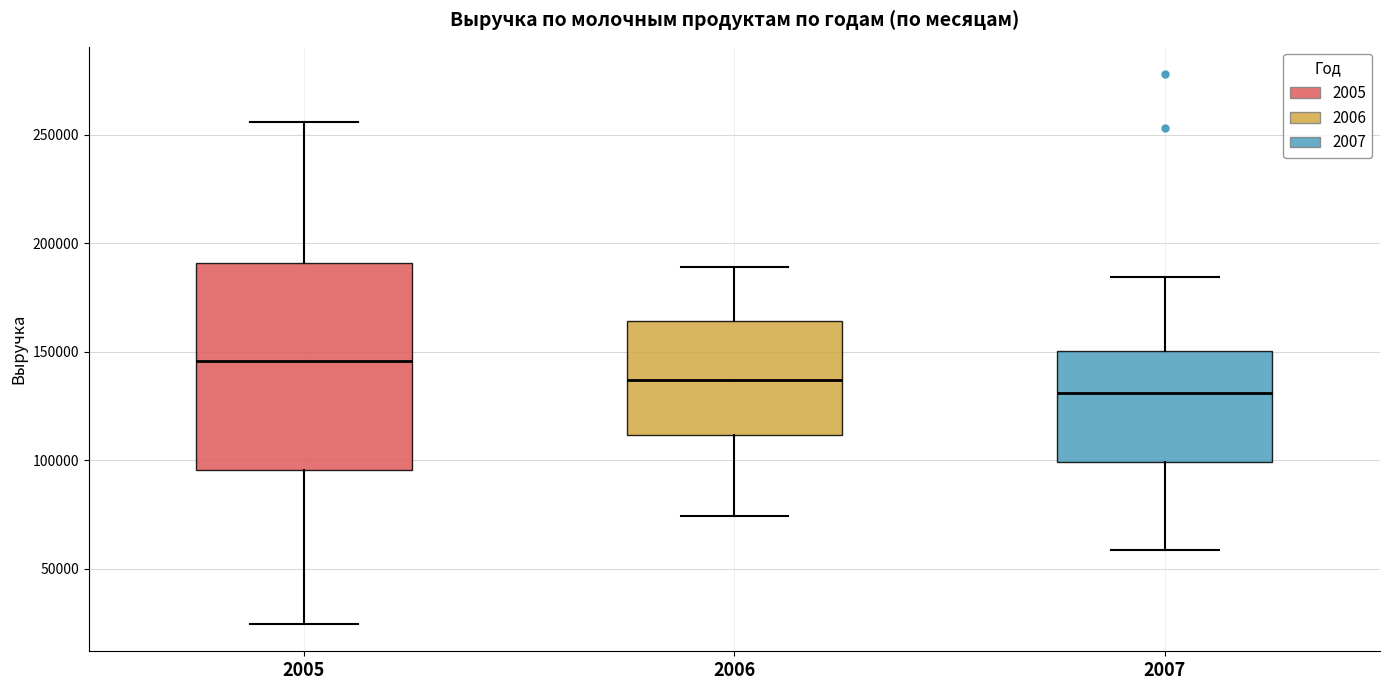

Which box's median line is the highest?

2005